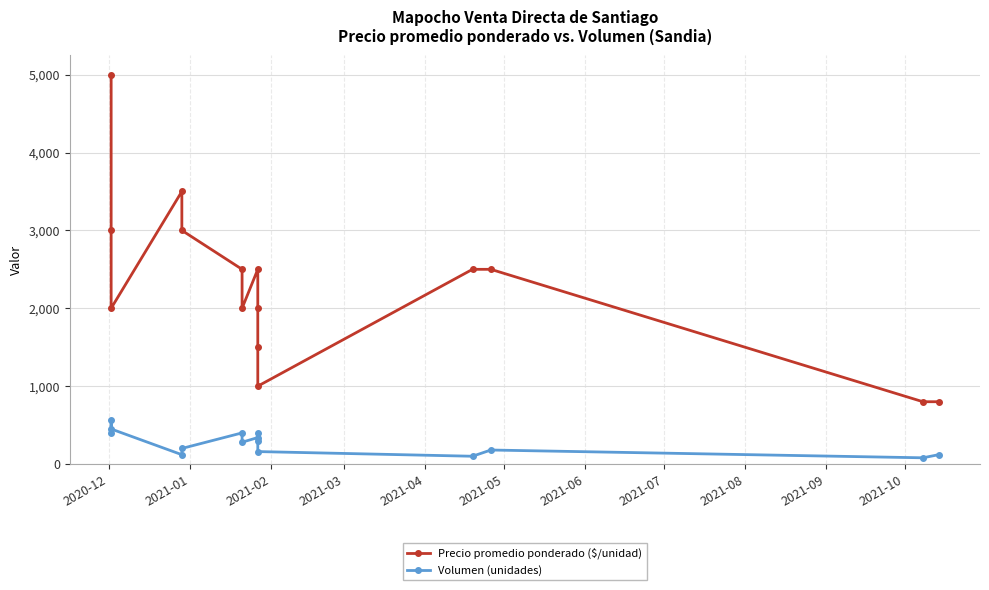

True or false: Volumen (unidades) and Precio promedio ponderado ($/unidad) cross at least once.

False